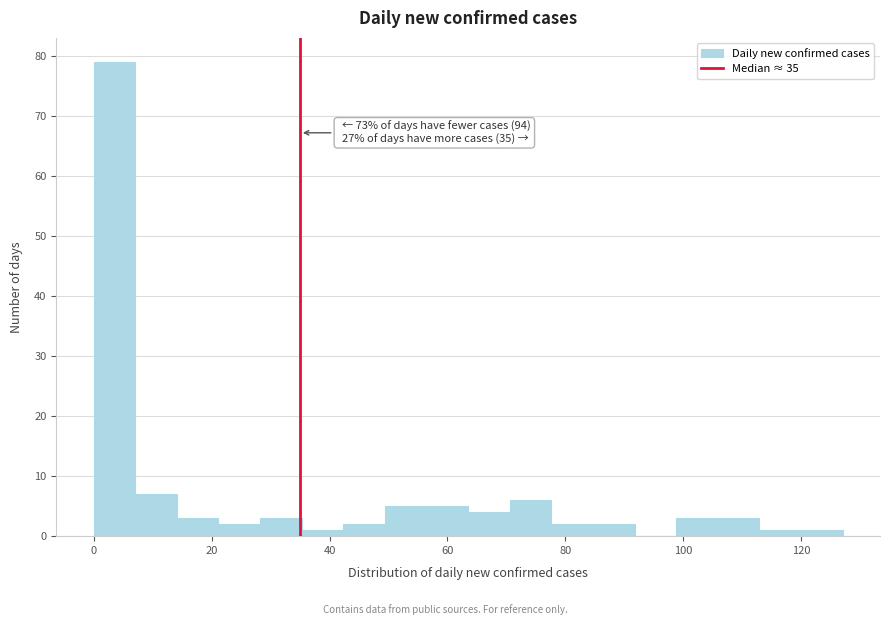

Around what value on the x-axis is the tallest bar? Give the approximate position of its centre, as read against the axis.

4